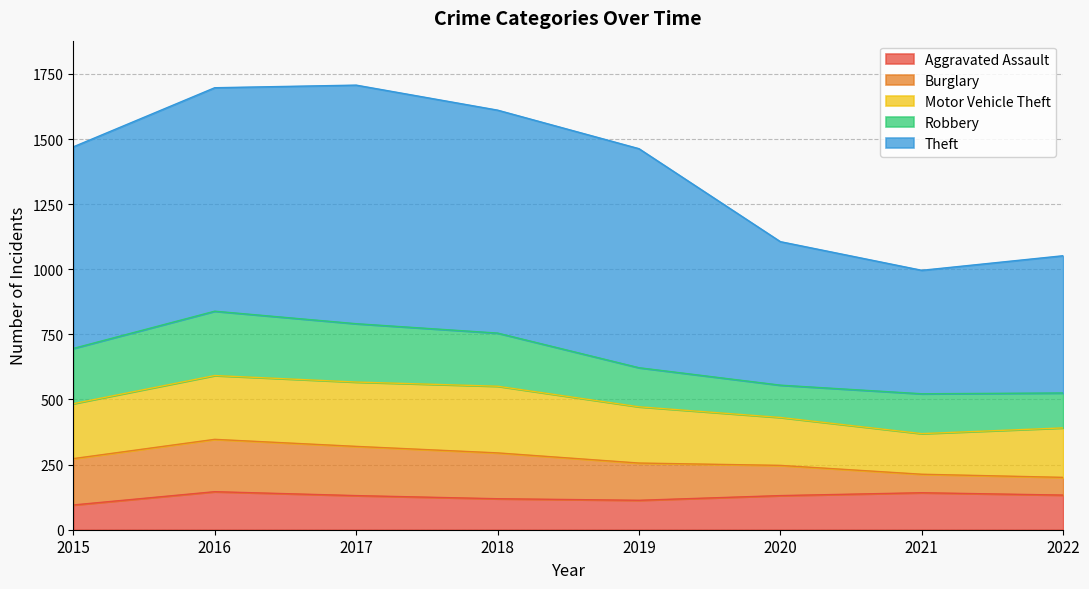

How many lines are shown in the chart?

5